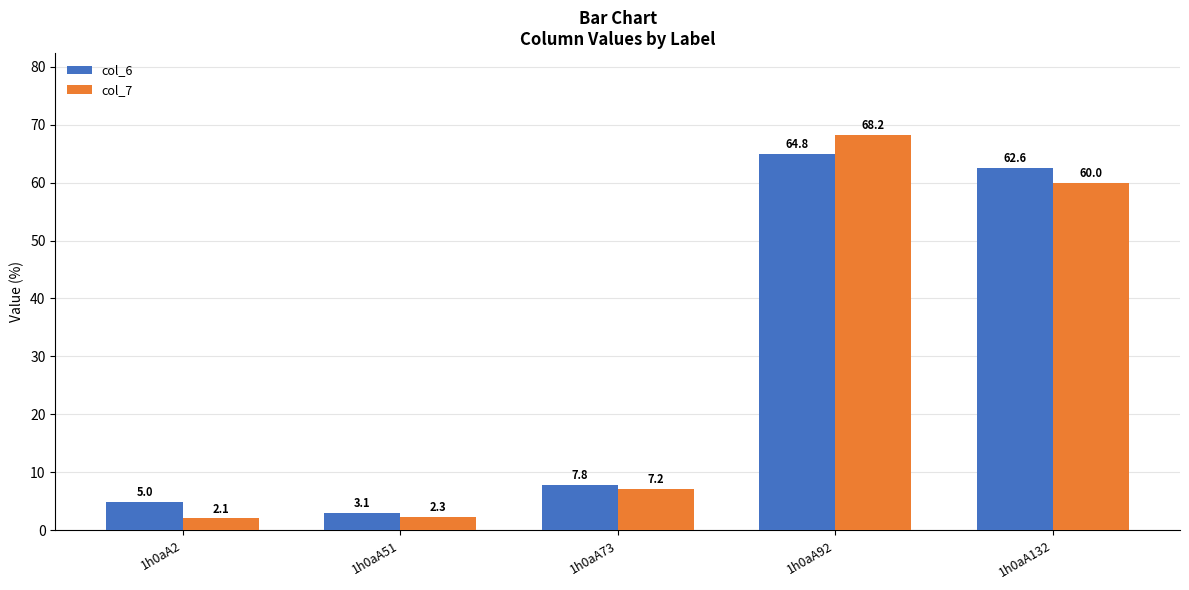

How many groups of bars are there?

5